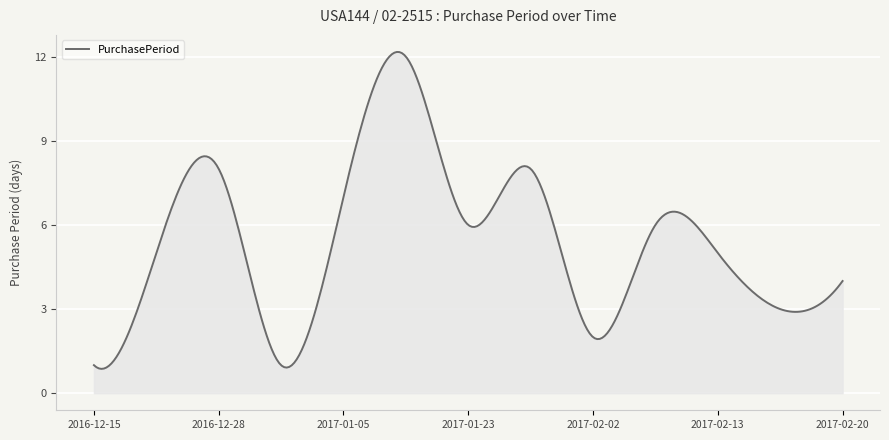

What is the smallest value displayed?

0.9